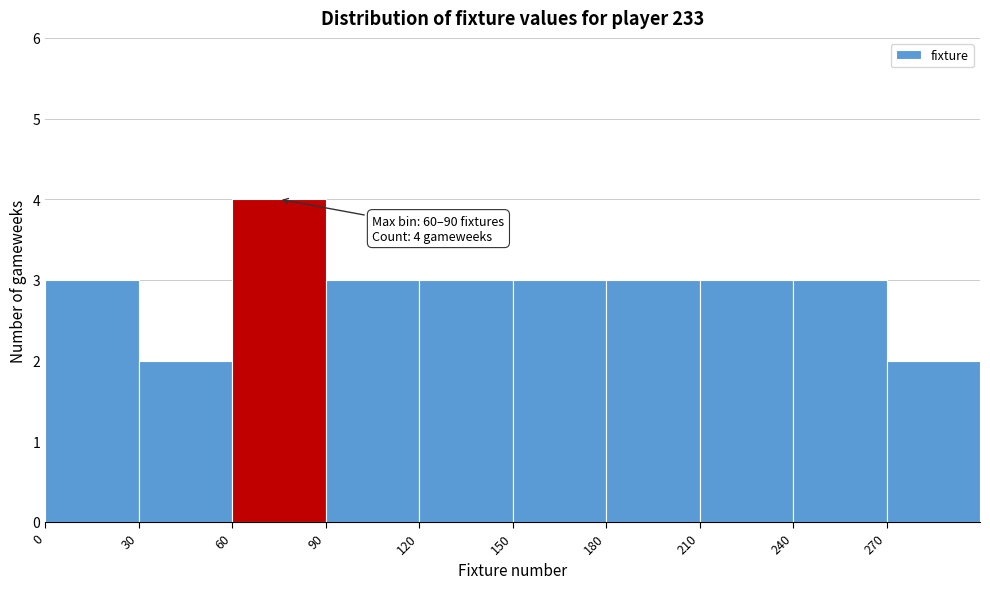

Which range on the x-axis has the tallest bar?

60 to 90